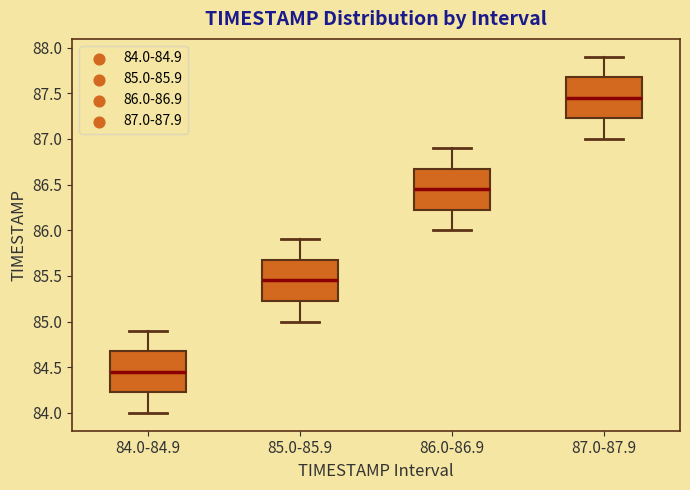

Which box's median line is the lowest?

84.0-84.9